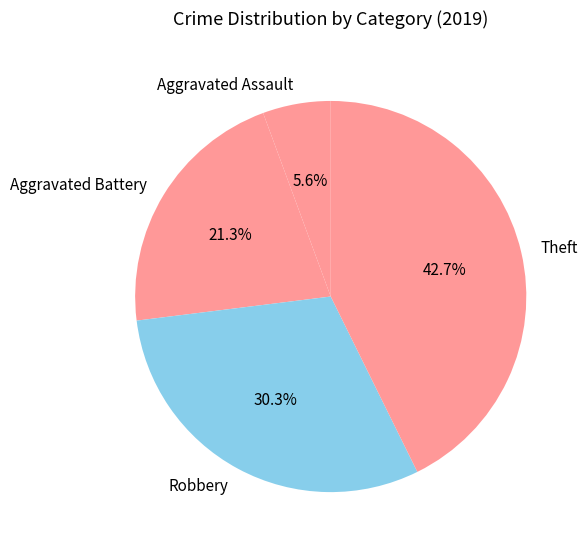

Is there any slice that represents more than half of the pie?

No